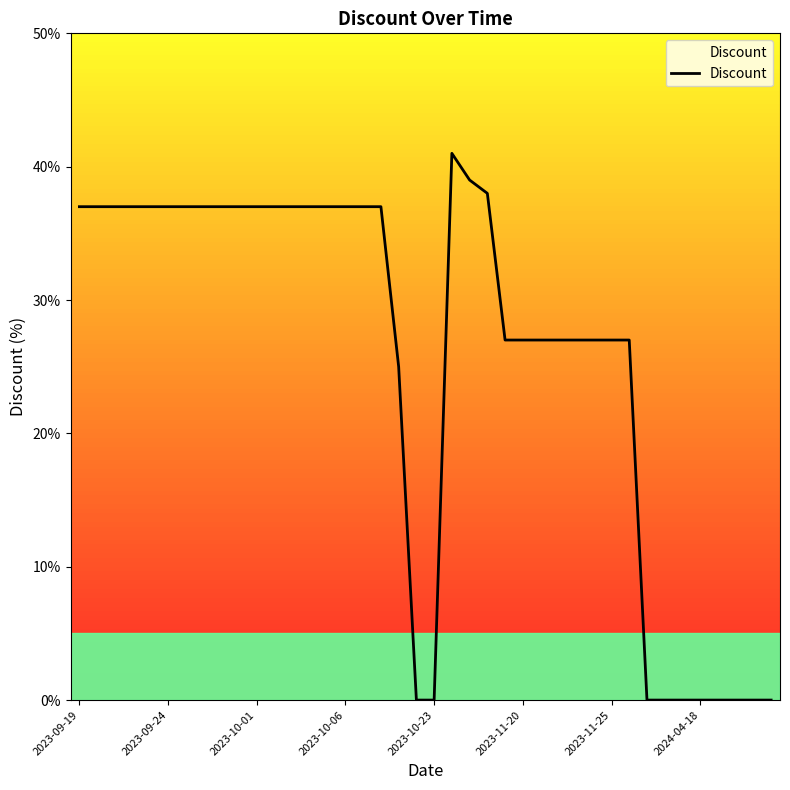

What is the maximum value shown in the chart?

41